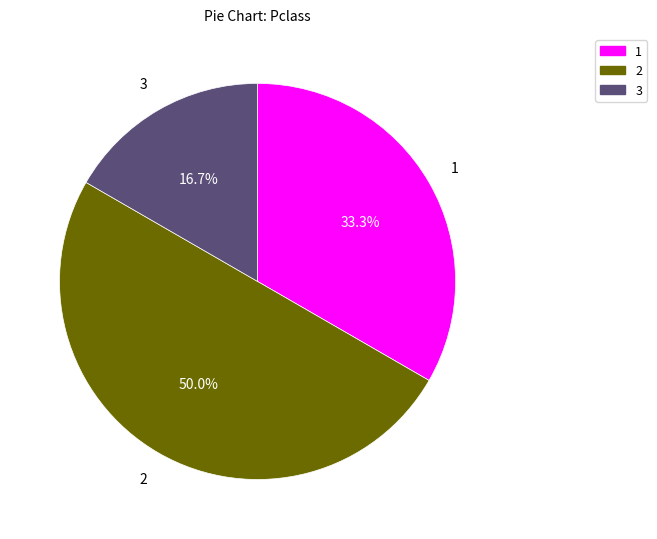

What is the ratio of the value at 1 to the value at 2?

0.7